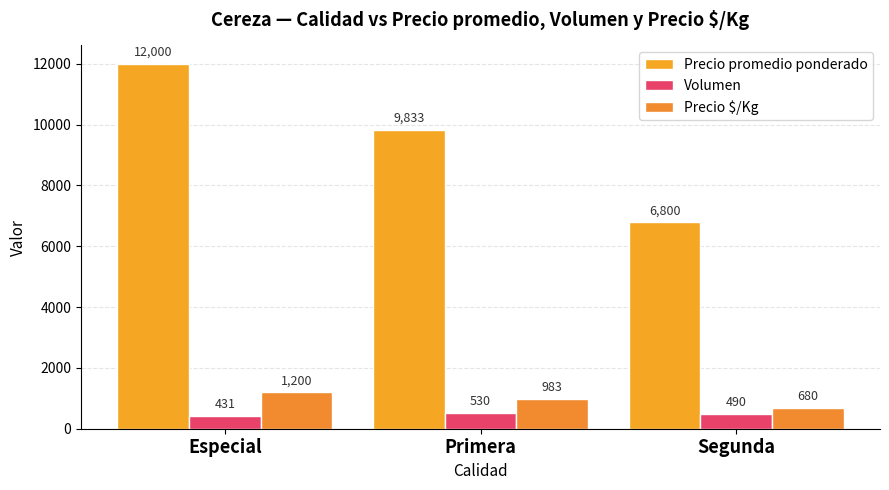

List the series in order of their peak value, highest first.

Precio promedio ponderado, Precio $/Kg, Volumen